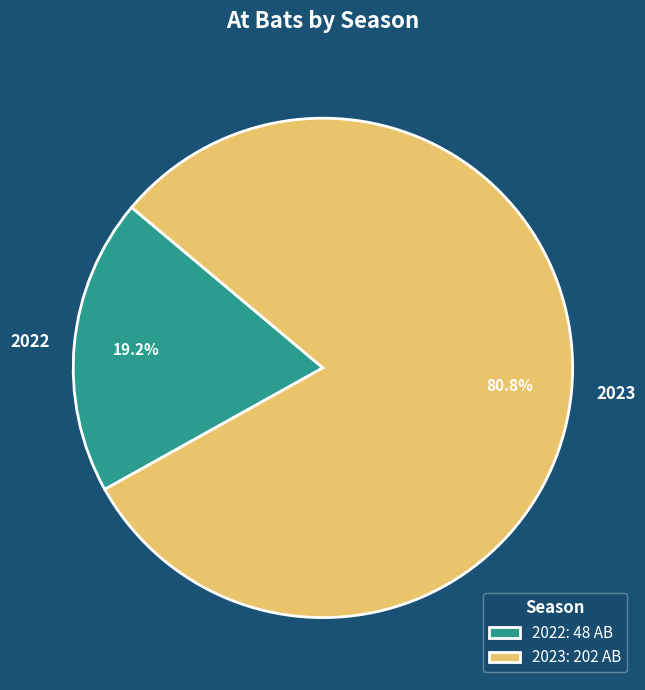

To the nearest percent, what portion does 2022 represent?

19%